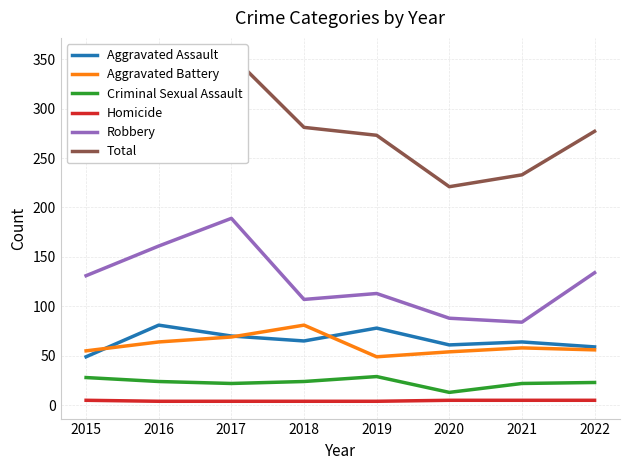

Is it true that Robbery equals 155 at 2018?

False